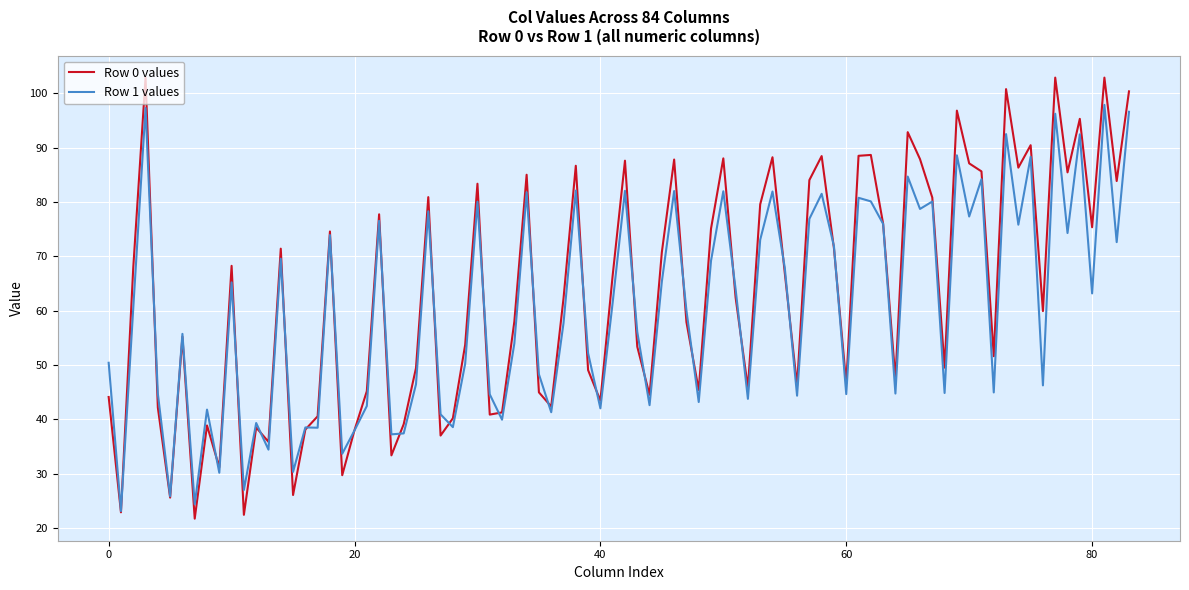

What is the highest value of the Row 1 values series?

97.9